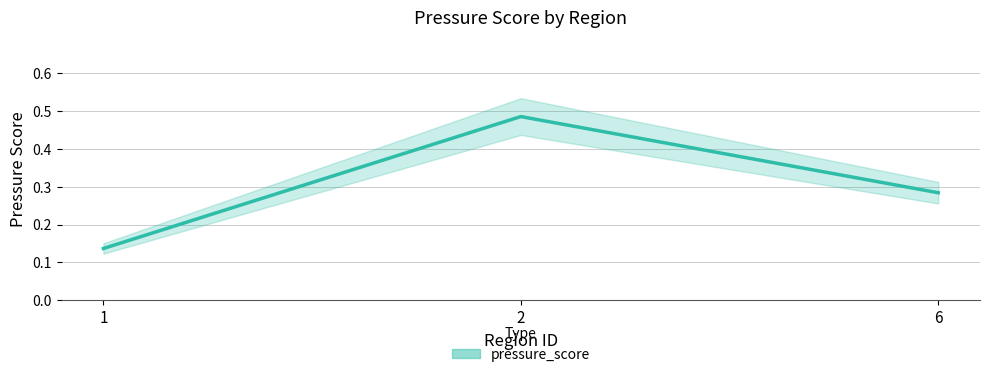

Which label corresponds to the smallest value in the chart?

1